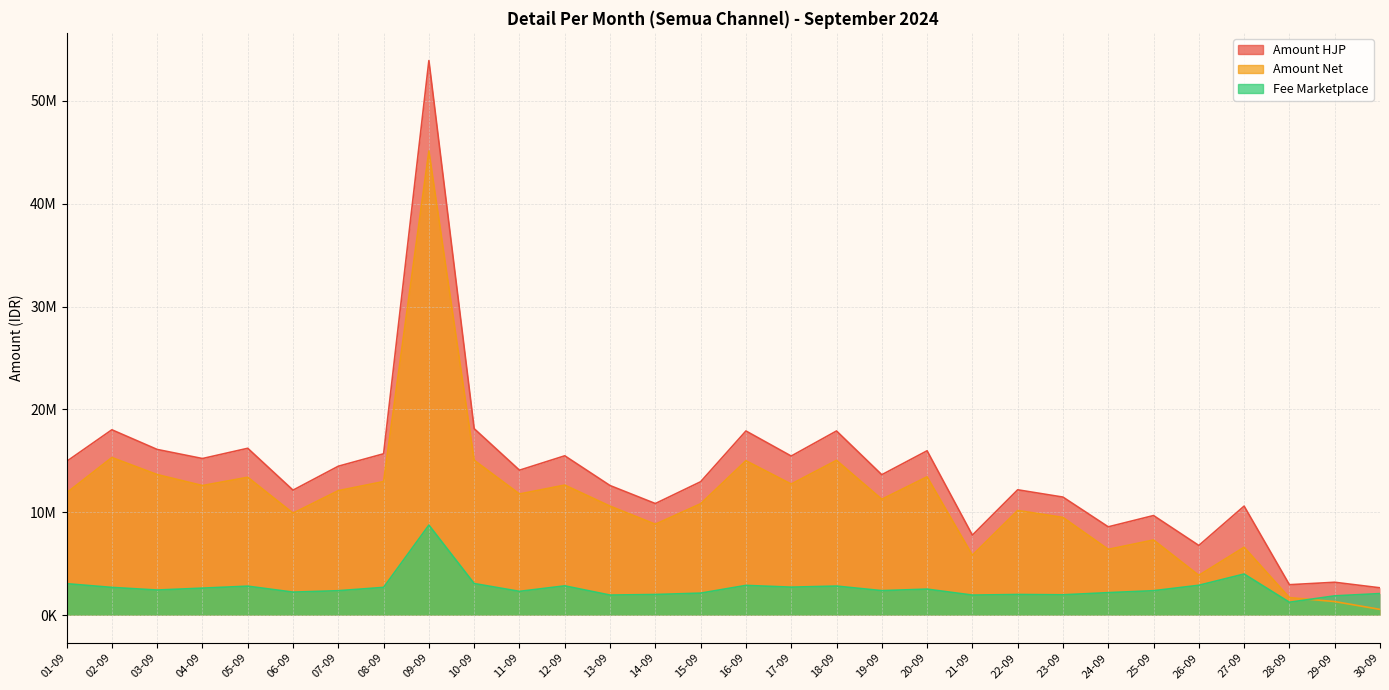

The Amount Net series shows 12748094 at 17-09. True or false?

True